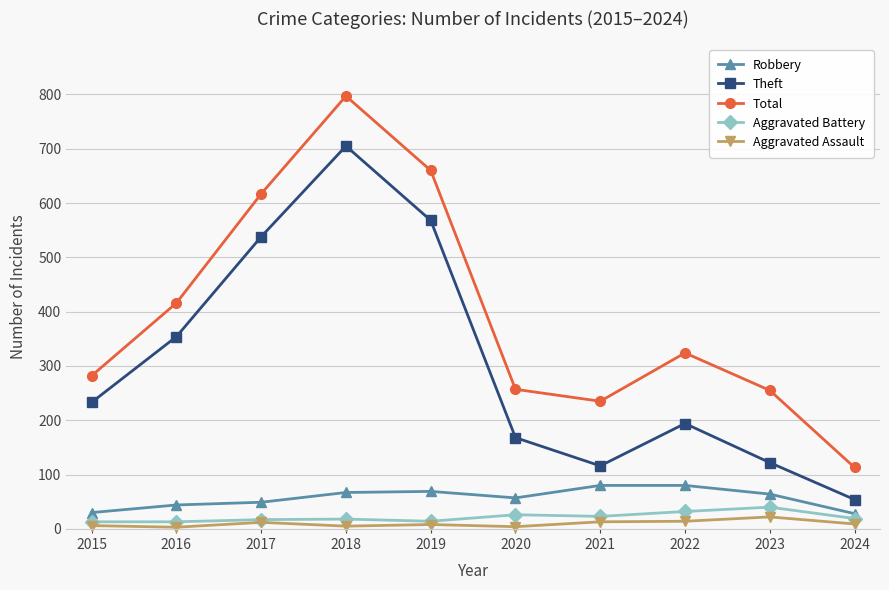

What is the greatest value displayed?

797